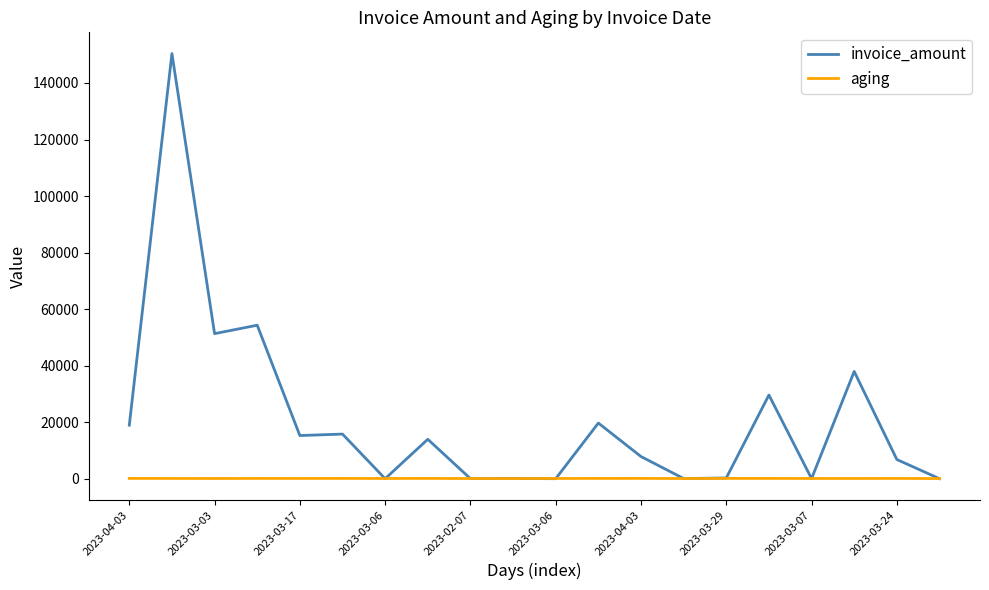

At how many categories does at least one series exceed 49893?

3